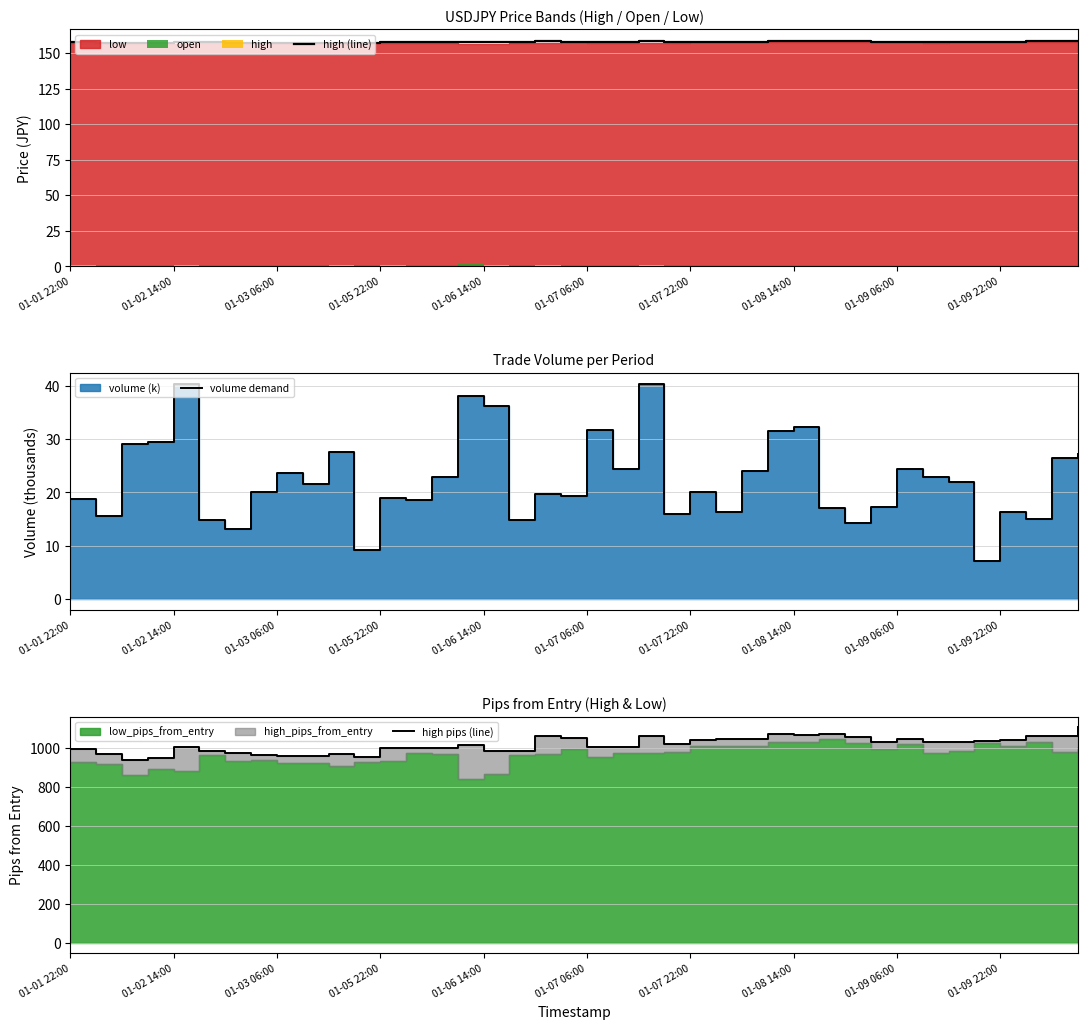

What is the lowest value of the high (line) series?

157.2